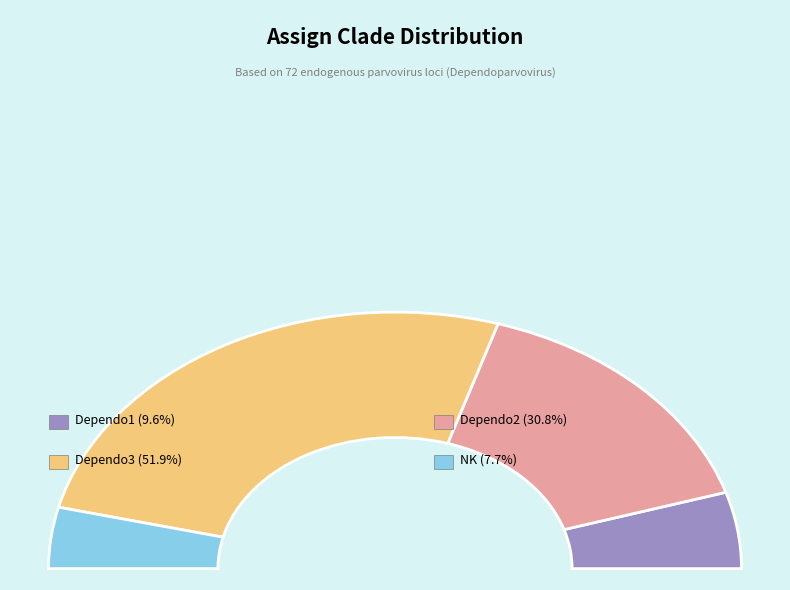

What is the largest slice in the pie chart?

Dependo3